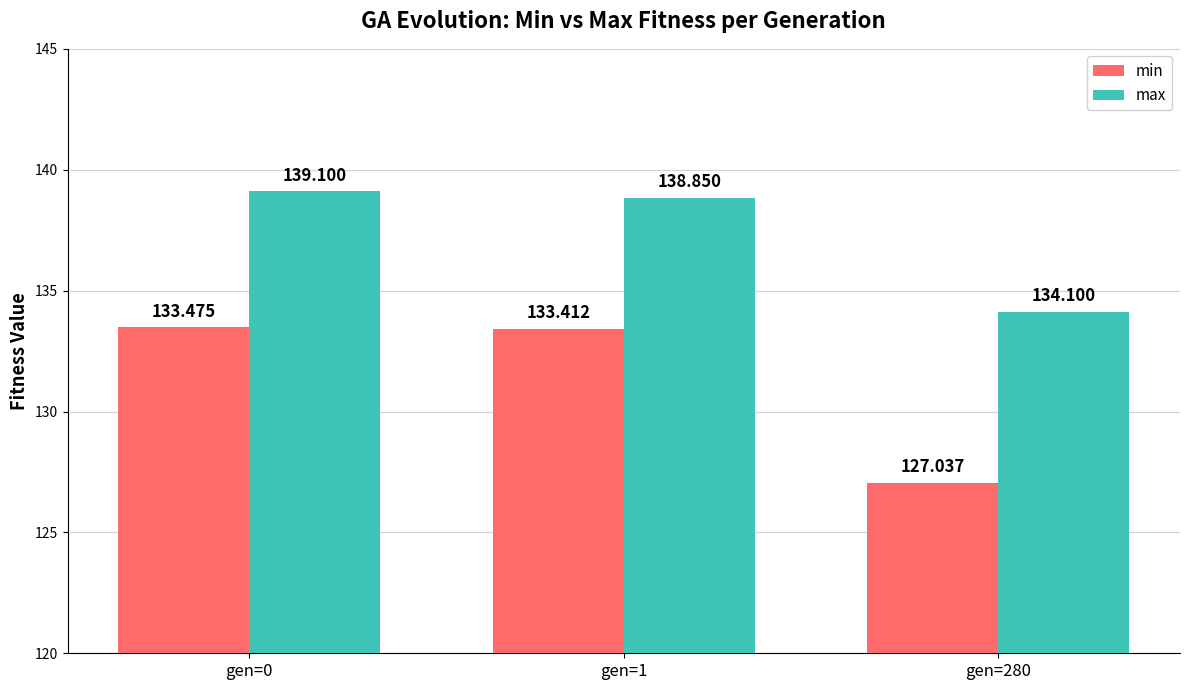

What is the difference between the min values at gen=0 and gen=1?

0.1